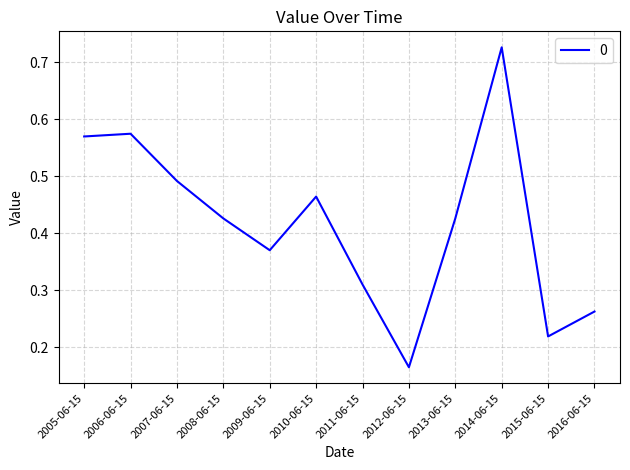

At which category does the chart reach its minimum across all series?

2012-06-15